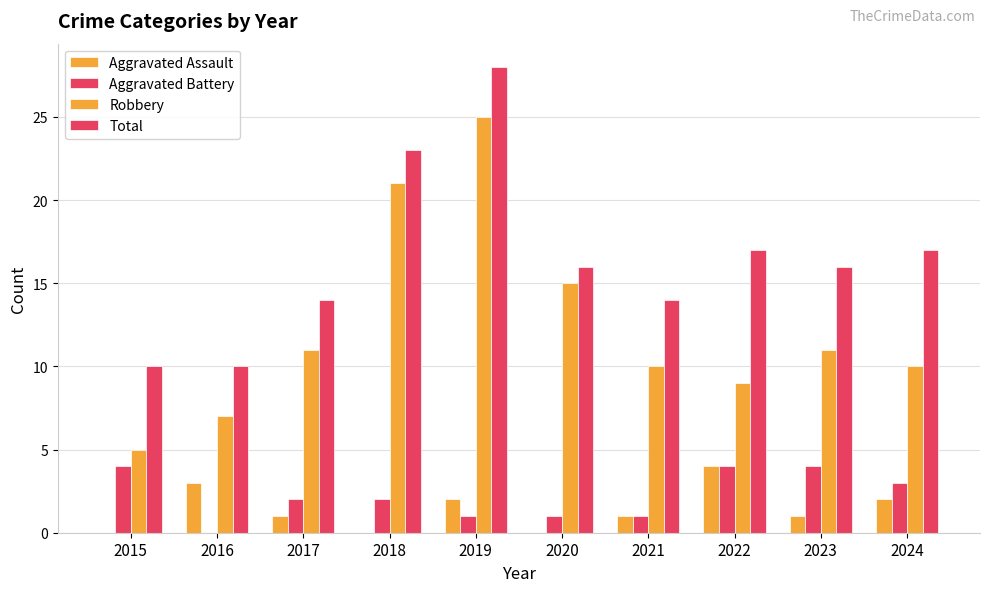

Reading left to right, extract all data points from this chart.

Aggravated Assault: 0	3	1	0	2	0	1	4	1	2
Aggravated Battery: 4	0	2	2	1	1	1	4	4	3
Robbery: 5	7	11	21	25	15	10	9	11	10
Total: 10	10	14	23	28	16	14	17	16	17